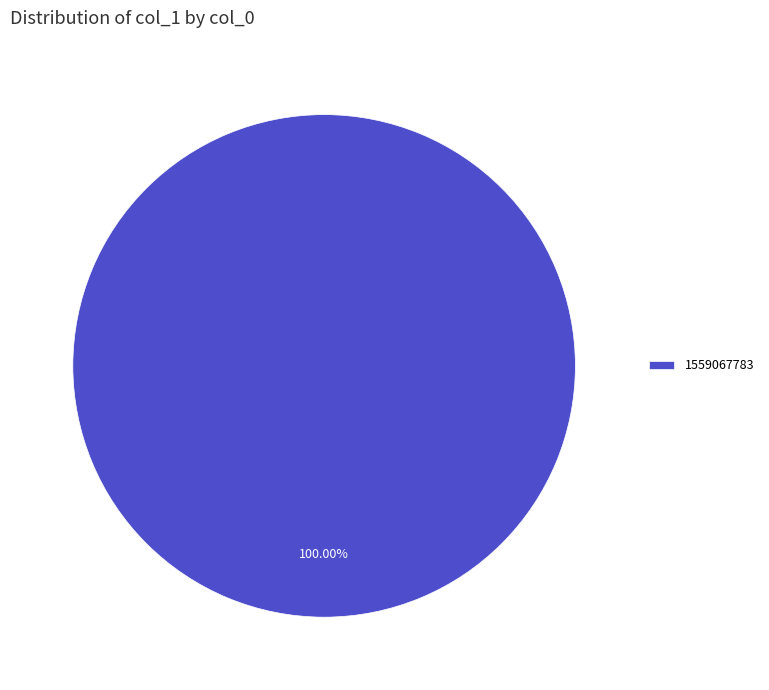

Rank the categories by value from lowest to highest.

1559067783